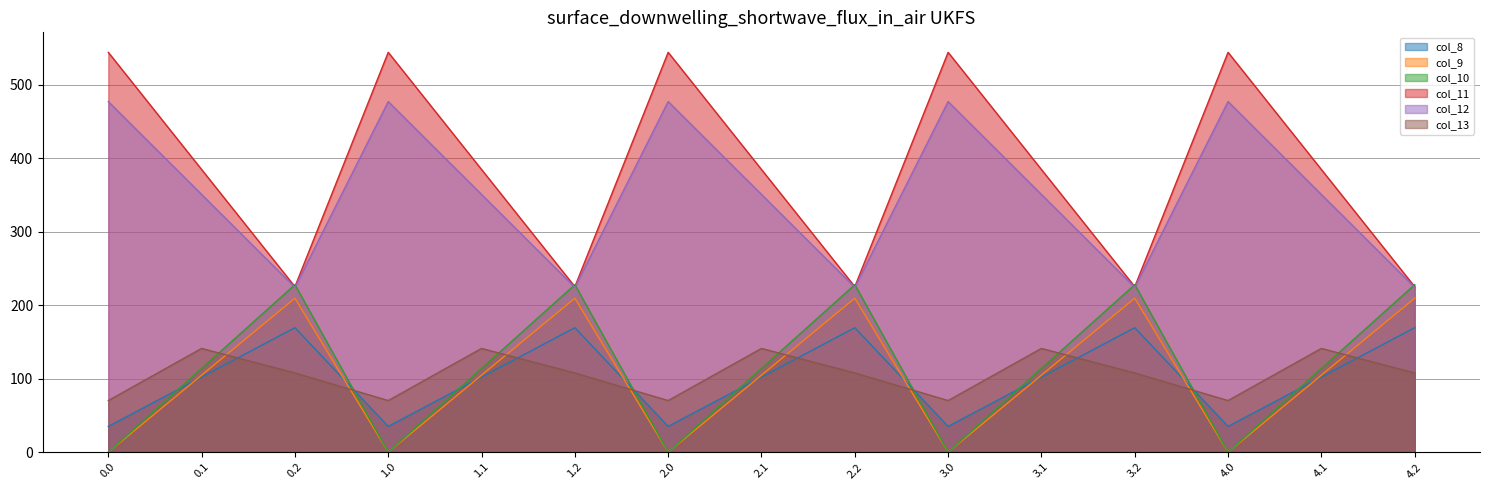

What is the maximum value shown in the chart?

544.3